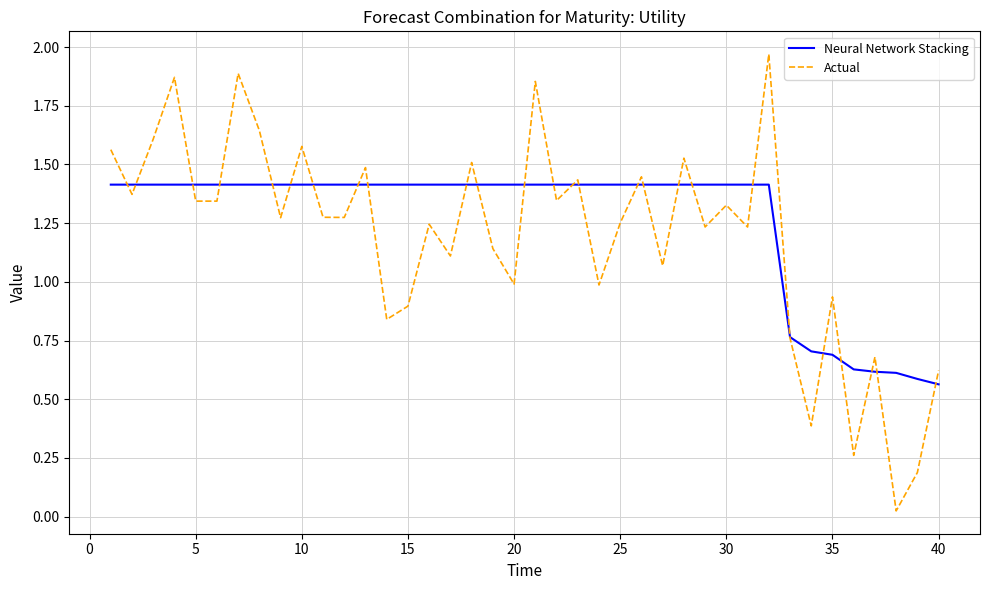

Rank the series by their maximum value, from highest to lowest.

Actual, Neural Network Stacking